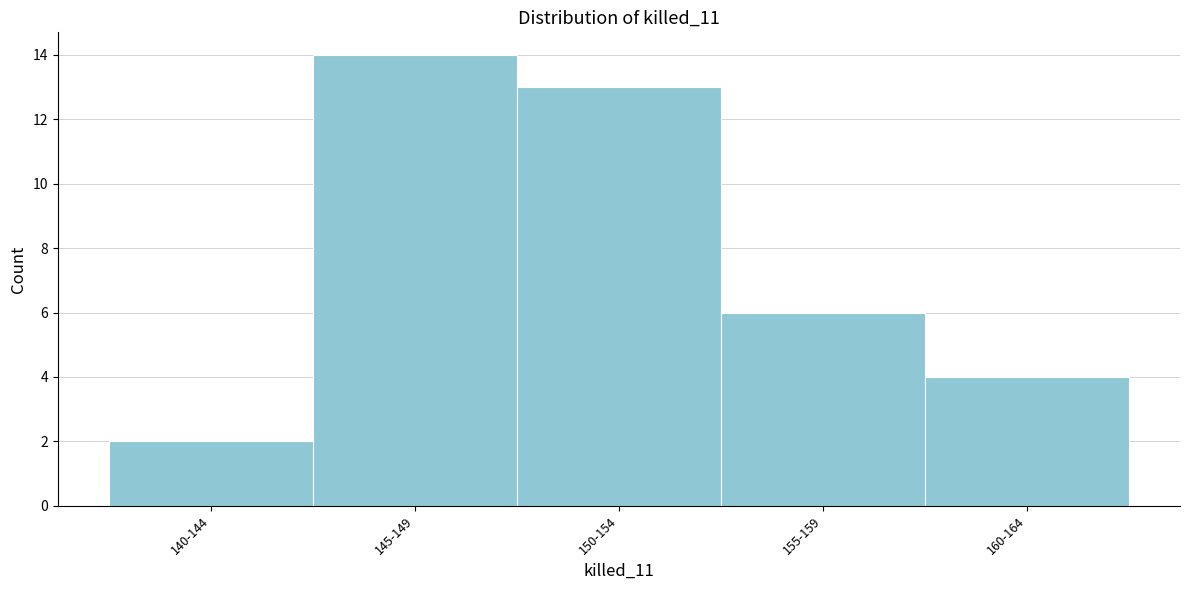

Reading left to right, transcribe all the data shown in this chart.

140-144=2	145-149=14	150-154=13	155-159=6	160-164=4